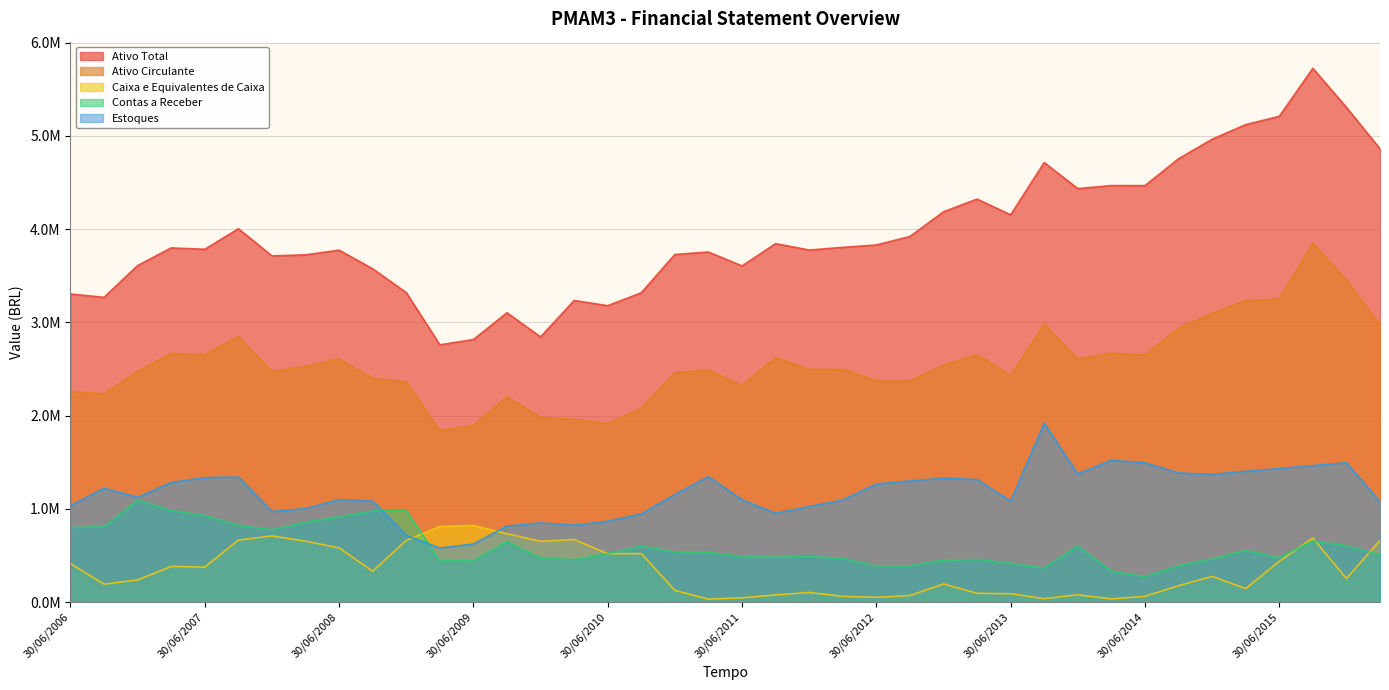

How many lines are shown in the chart?

5